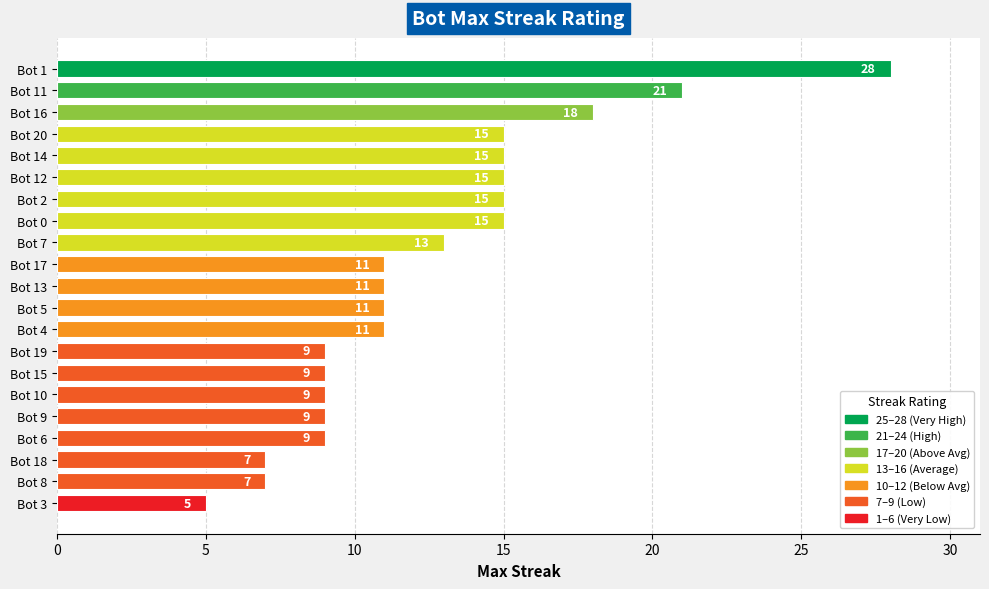

What is the maximum value shown in the chart?

28